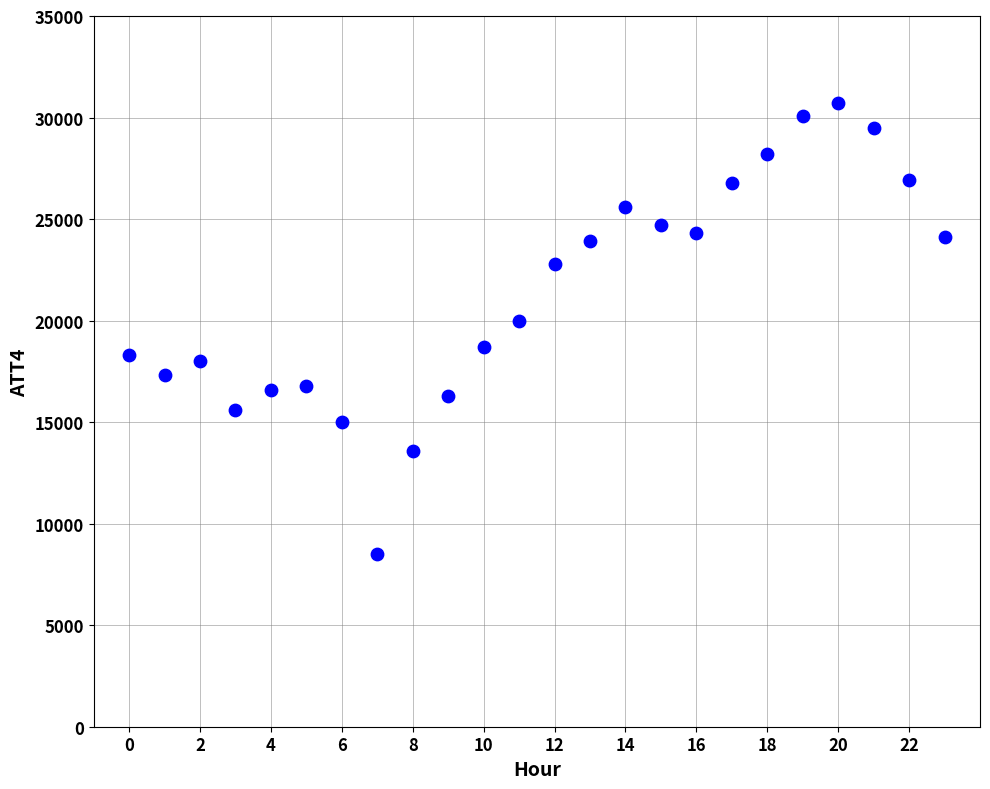

What Y value in the scatter plot is closest to 19600?

20000